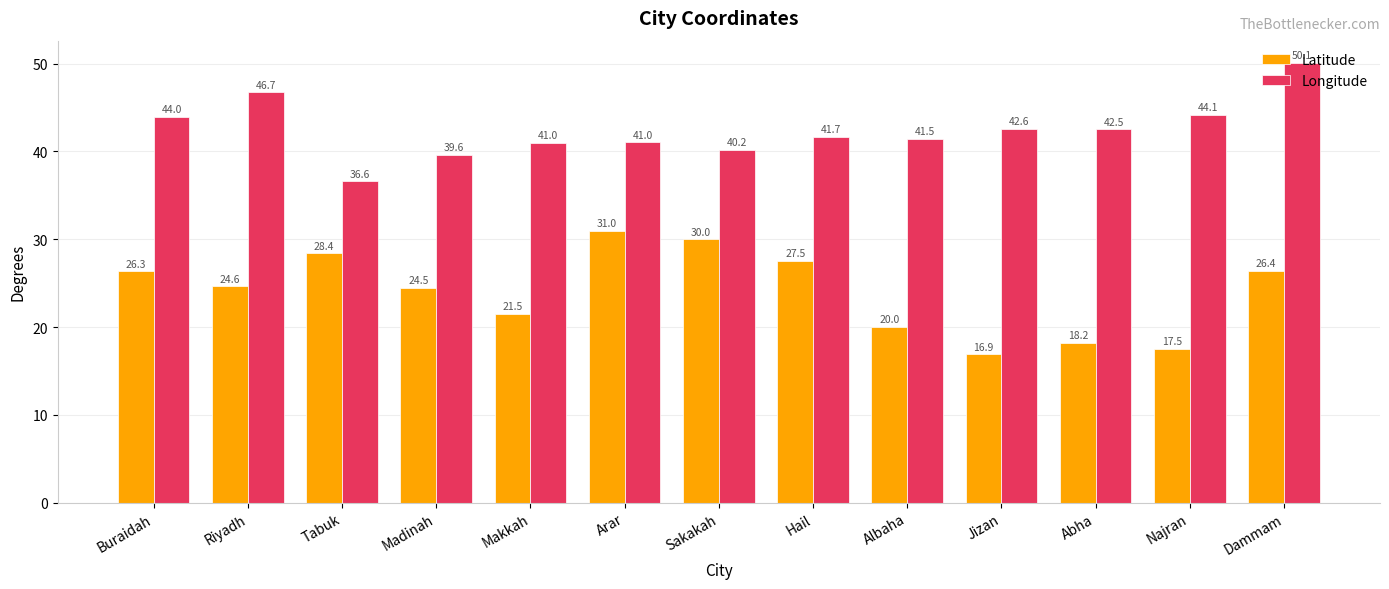

Reading left to right, what are all the values shown in this chart?

Latitude: Buraidah=26.3	Riyadh=24.6	Tabuk=28.4	Madinah=24.5	Makkah=21.5	Arar=31.0	Sakakah=30.0	Hail=27.5	Albaha=20.0	Jizan=16.9	Abha=18.2	Najran=17.5	Dammam=26.4
Longitude: Buraidah=44.0	Riyadh=46.7	Tabuk=36.6	Madinah=39.6	Makkah=41.0	Arar=41.0	Sakakah=40.2	Hail=41.7	Albaha=41.5	Jizan=42.6	Abha=42.5	Najran=44.1	Dammam=50.1